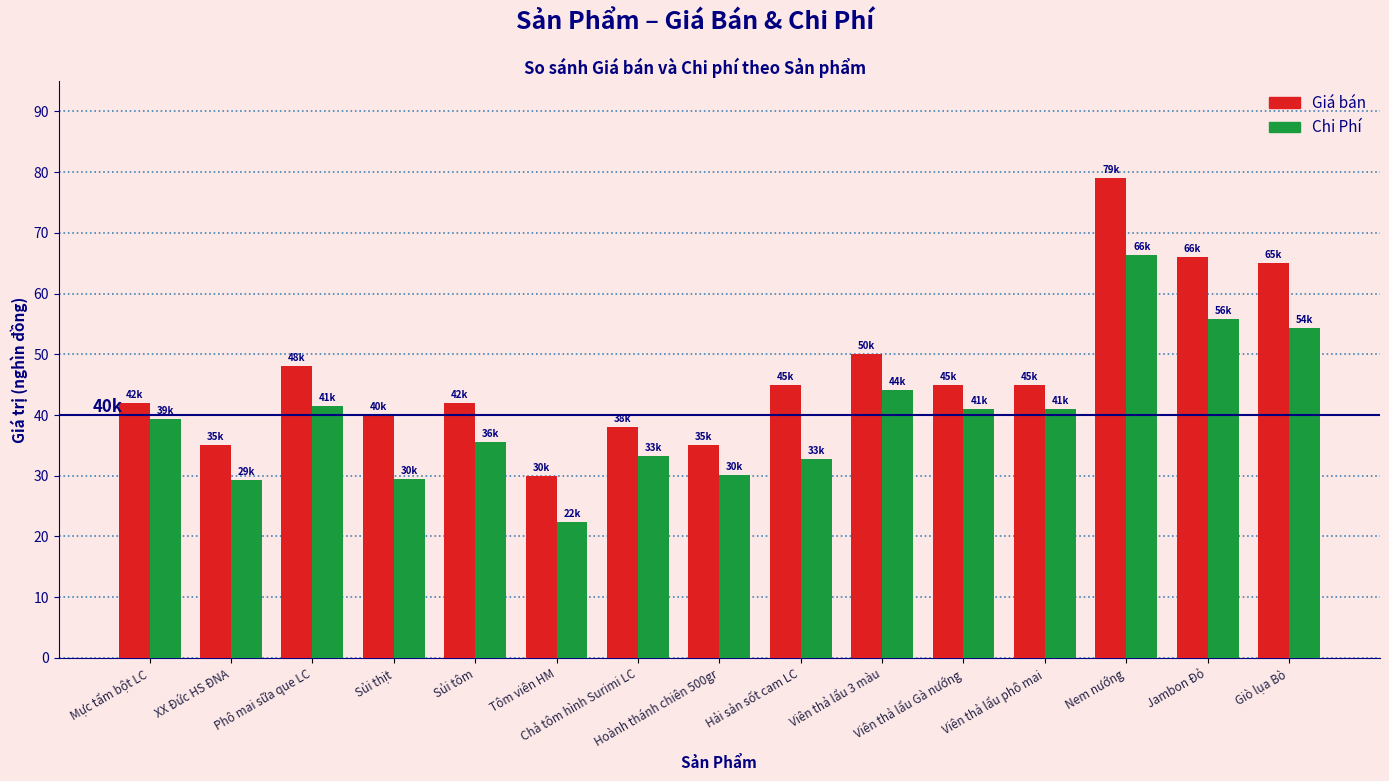

What is the sum of all Giá bán values?

705.0